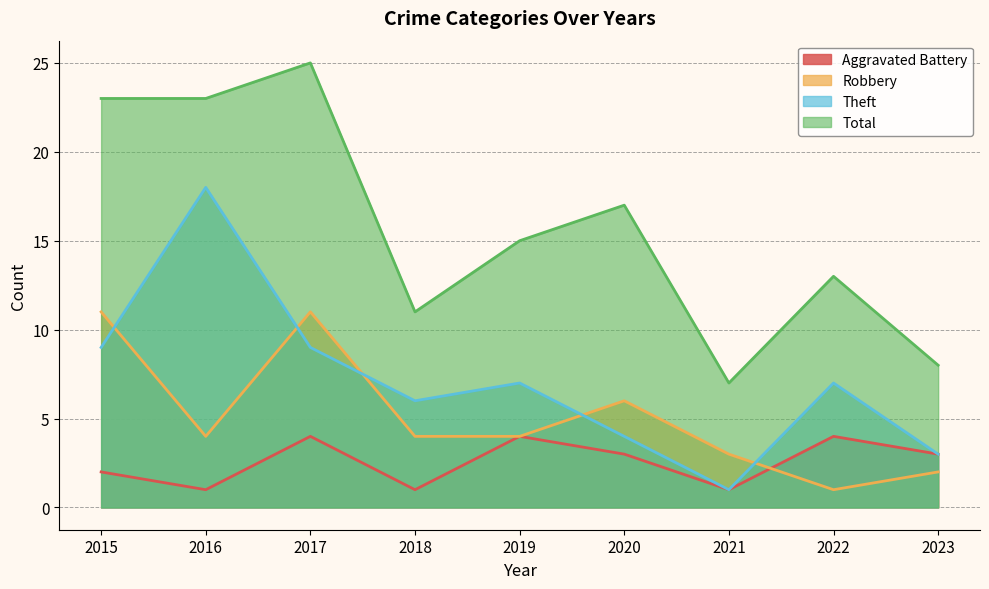

At 2019, list the series in order from largest to smallest.

Total, Theft, Aggravated Battery, Robbery